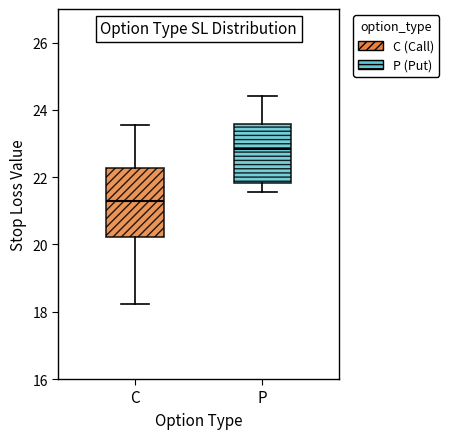

Which box is the tallest, from its lower edge to its upper edge?

C